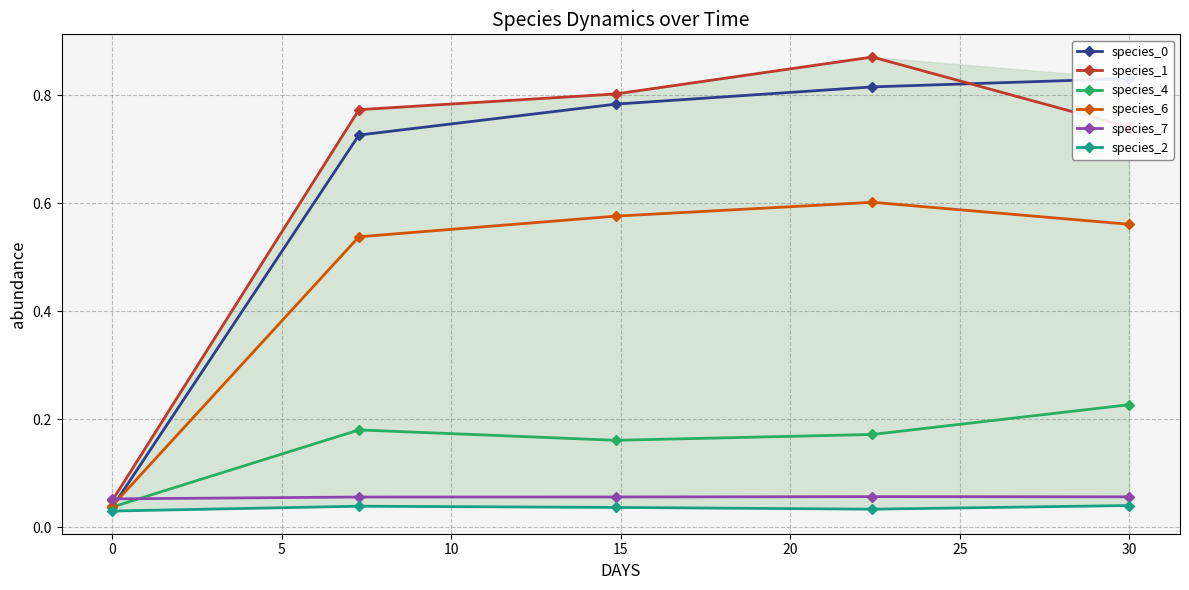

True or false: species_6 and species_4 intersect in this chart.

False